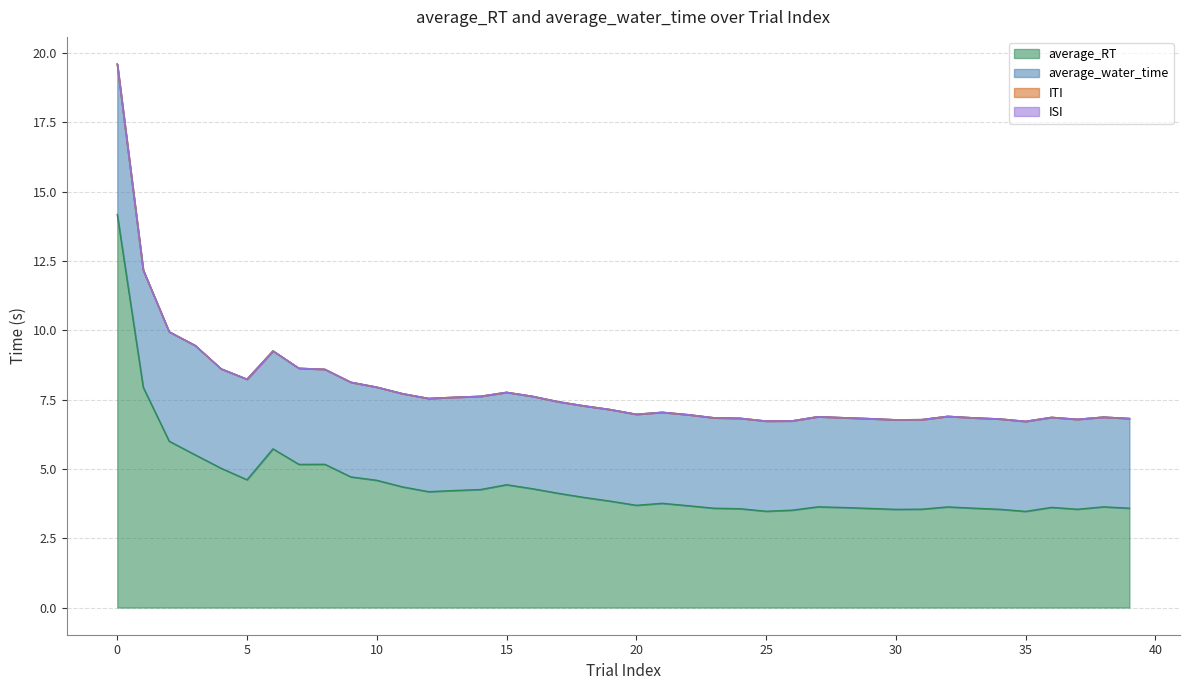

True or false: average_RT and average_water_time intersect in this chart.

False